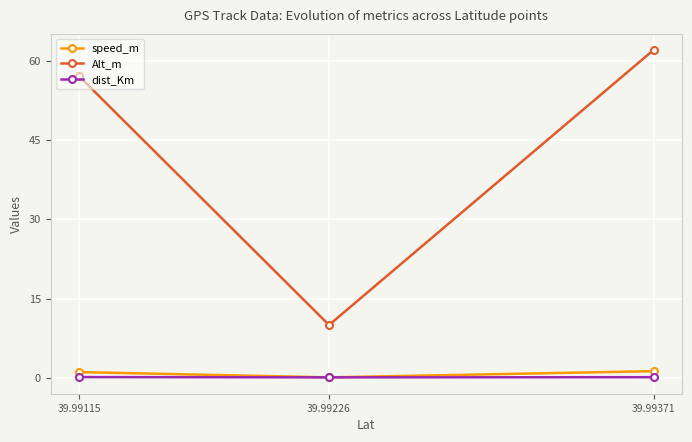

True or false: Alt_m has a value of 62.0 at 39.99371.

True